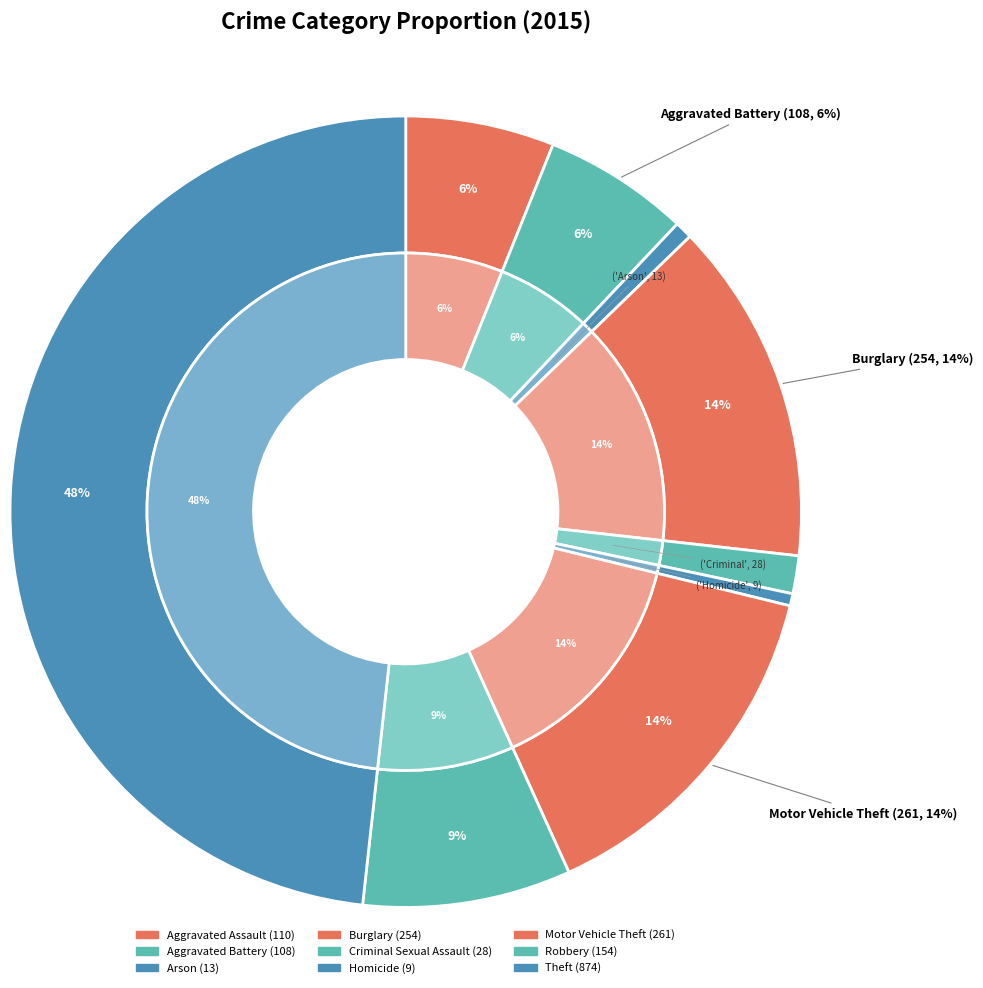

To the nearest percent, what is the difference between the Robbery and Aggravated Assault slice percentages?

2%